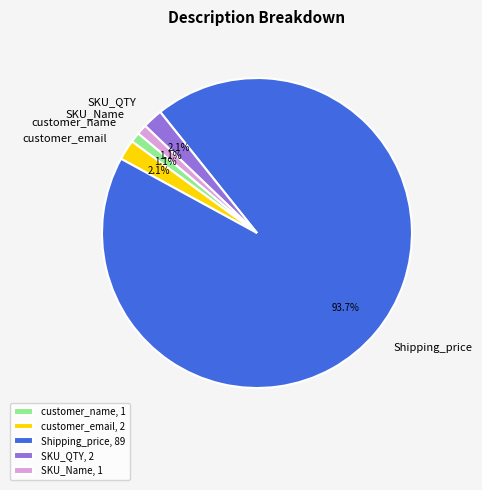

Between Shipping_price, 89 and SKU_Name, 1, which is larger?

Shipping_price, 89